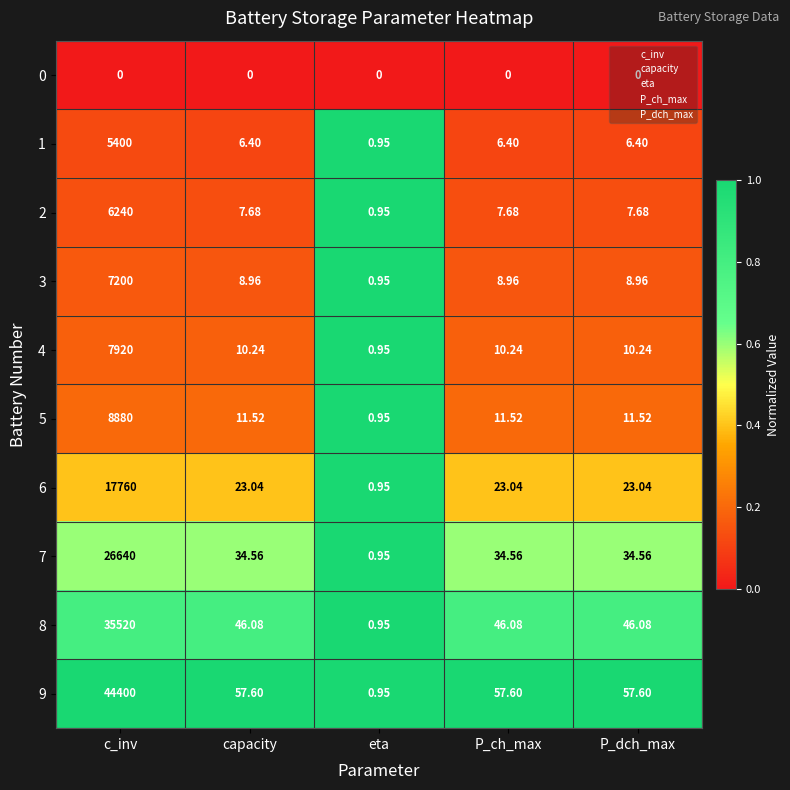

Where does the 1 series first go above 6?

c_inv